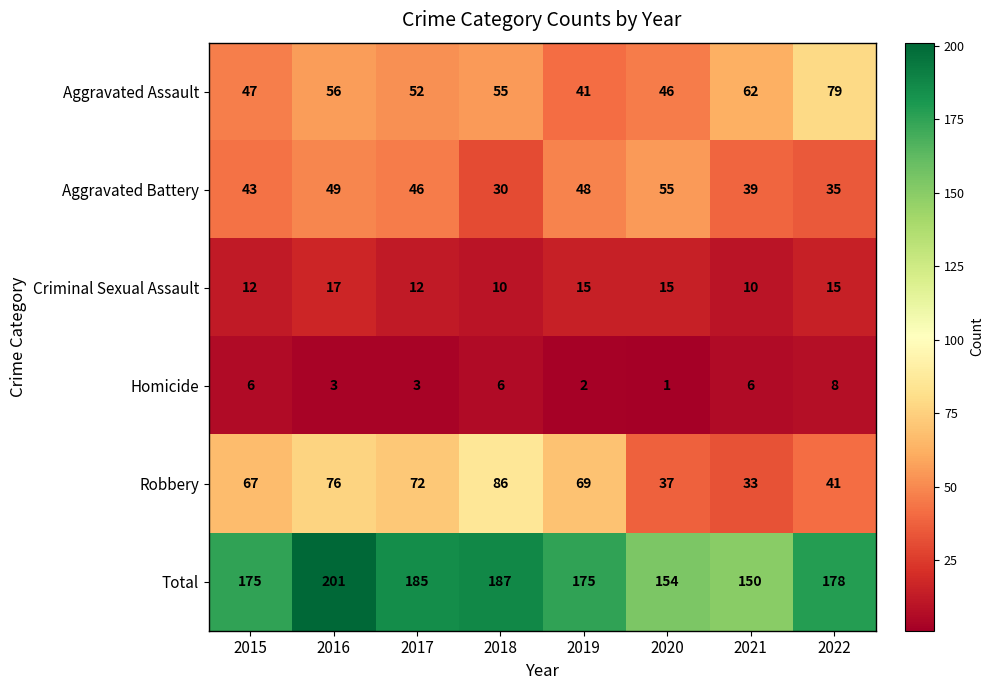

Which series changed the most between 2017 and 2019?

Aggravated Assault